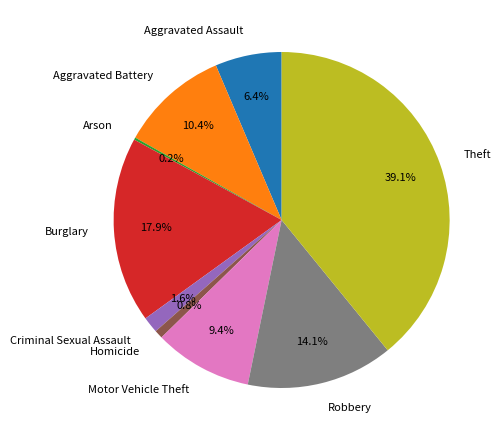

Approximately how many times larger is the value at Motor Vehicle Theft compared to Homicide?

11.7